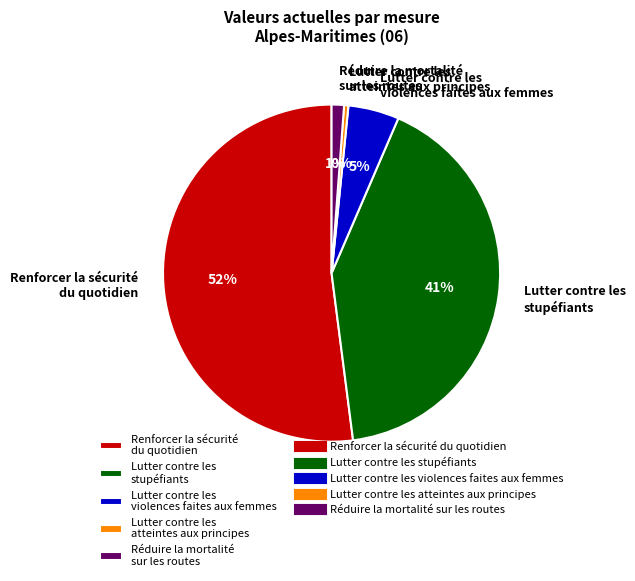

Rank the categories by value from highest to lowest.

Renforcer la sécurité du quotidien, Lutter contre les stupéfiants, Lutter contre les violences faites aux femmes, Réduire la mortalité sur les routes, Lutter contre les atteintes aux principes